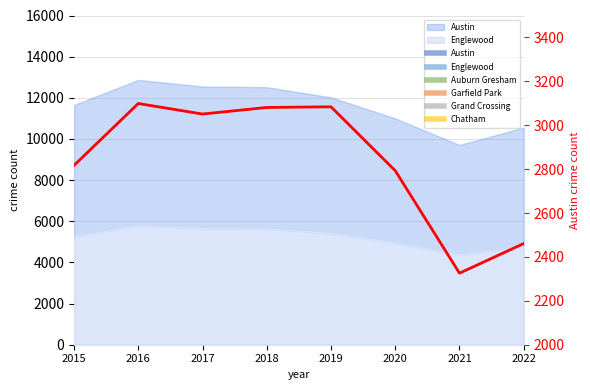

How many points are lower than both their immediate neighbors (excluding endpoints)?

2